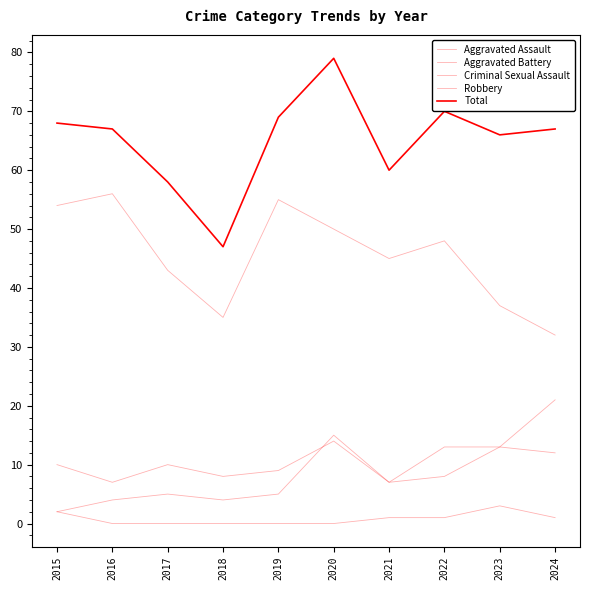

How many interior local valleys does the Total series have?

3